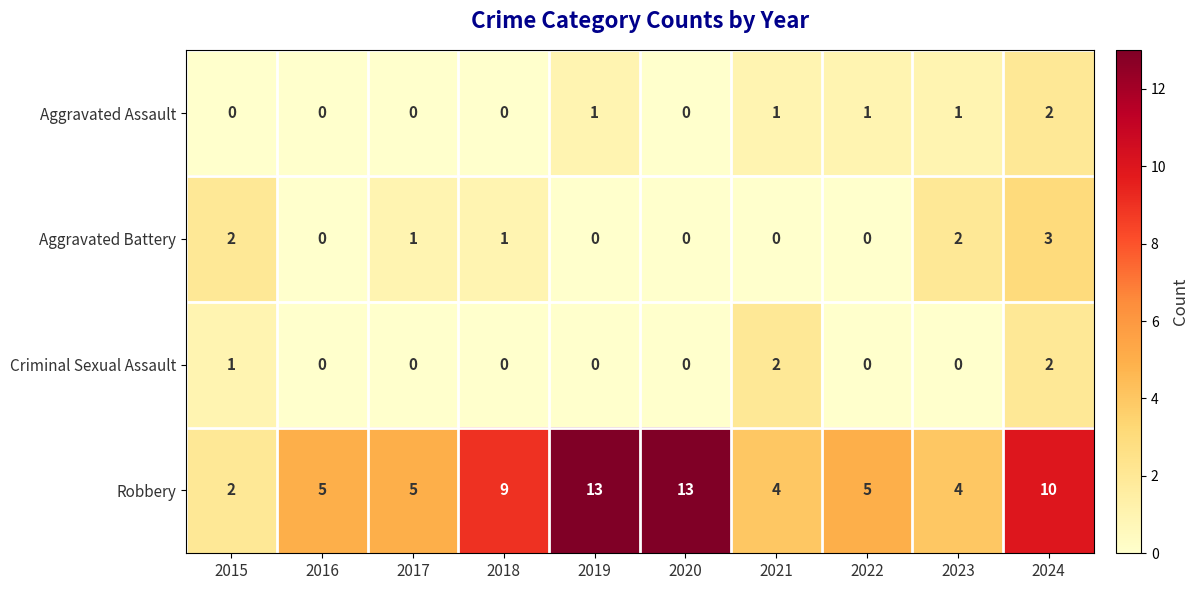

At which category is the sum across all series the highest?

2024